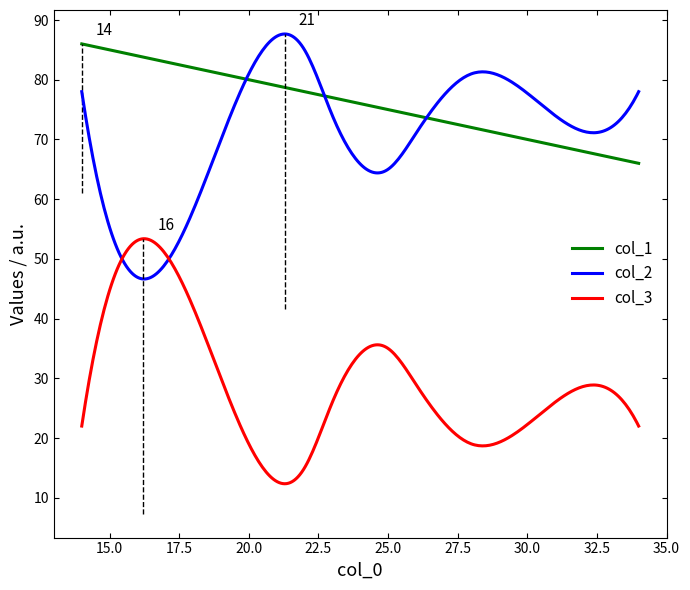

True or false: col_3 and col_1 intersect in this chart.

False